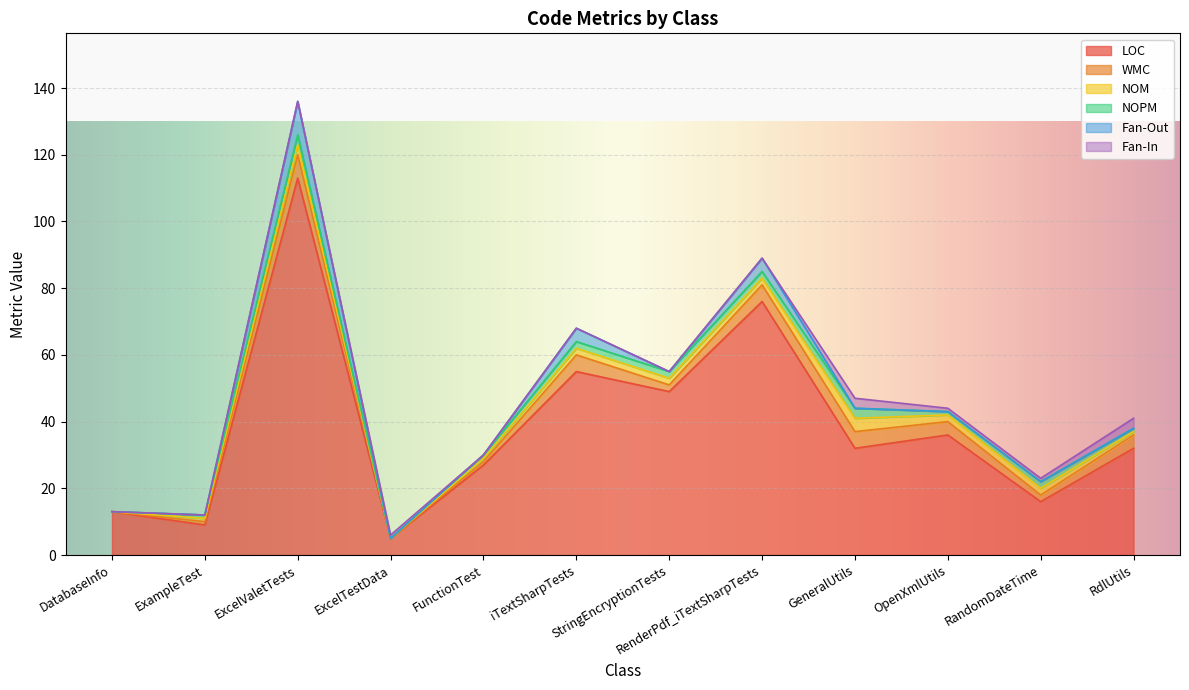

Reading left to right, extract all data points from this chart.

LOC: DatabaseInfo=13	ExampleTest=9	ExcelValetTests=113	ExcelTestData=5	FunctionTest=27	iTextSharpTests=55	StringEncryptionTests=49	RenderPdf_iTextSharpTests=76	GeneralUtils=32	OpenXmlUtils=36	RandomDateTime=16	RdlUtils=32
WMC: DatabaseInfo=0	ExampleTest=1	ExcelValetTests=7	ExcelTestData=0	FunctionTest=1	iTextSharpTests=5	StringEncryptionTests=2	RenderPdf_iTextSharpTests=5	GeneralUtils=5	OpenXmlUtils=4	RandomDateTime=2	RdlUtils=4
NOM: DatabaseInfo=0	ExampleTest=1	ExcelValetTests=3	ExcelTestData=0	FunctionTest=1	iTextSharpTests=2	StringEncryptionTests=2	RenderPdf_iTextSharpTests=2	GeneralUtils=4	OpenXmlUtils=2	RandomDateTime=2	RdlUtils=1
NOPM: DatabaseInfo=0	ExampleTest=1	ExcelValetTests=3	ExcelTestData=0	FunctionTest=1	iTextSharpTests=2	StringEncryptionTests=2	RenderPdf_iTextSharpTests=2	GeneralUtils=3	OpenXmlUtils=1	RandomDateTime=2	RdlUtils=1
Fan-Out: DatabaseInfo=0	ExampleTest=0	ExcelValetTests=10	ExcelTestData=0	FunctionTest=0	iTextSharpTests=4	StringEncryptionTests=0	RenderPdf_iTextSharpTests=4	GeneralUtils=0	OpenXmlUtils=0	RandomDateTime=0	RdlUtils=0
Fan-In: DatabaseInfo=0	ExampleTest=0	ExcelValetTests=0	ExcelTestData=1	FunctionTest=0	iTextSharpTests=0	StringEncryptionTests=0	RenderPdf_iTextSharpTests=0	GeneralUtils=3	OpenXmlUtils=1	RandomDateTime=1	RdlUtils=3